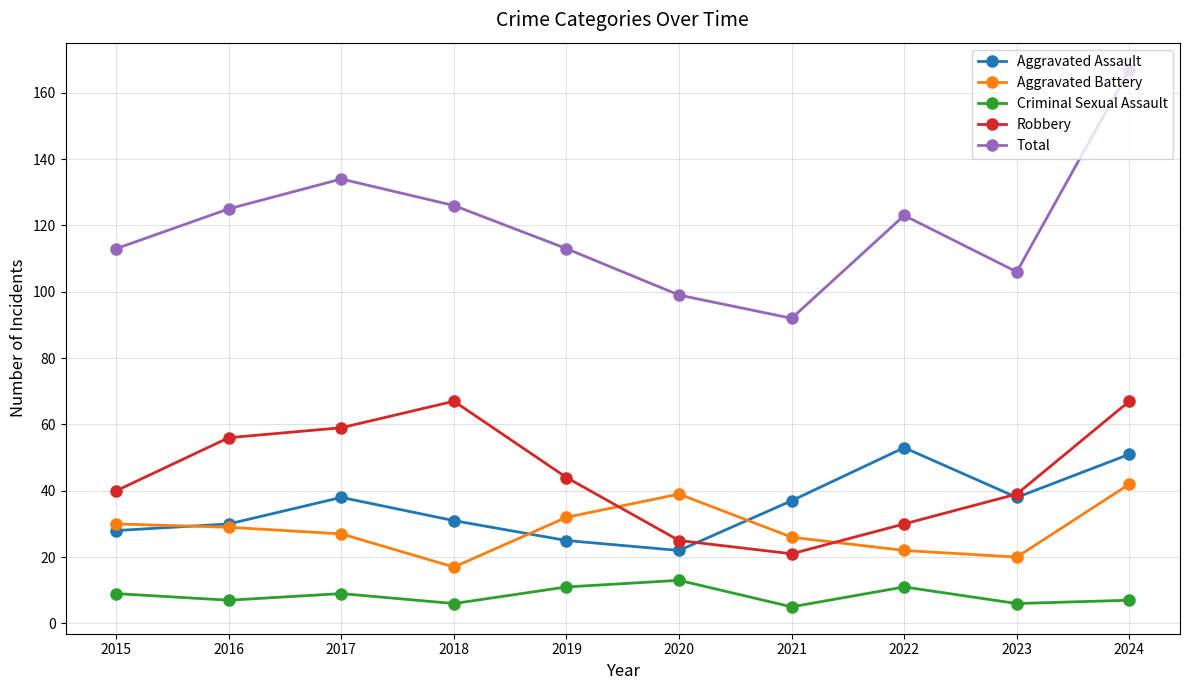

At how many categories does at least one series exceed 55?

10